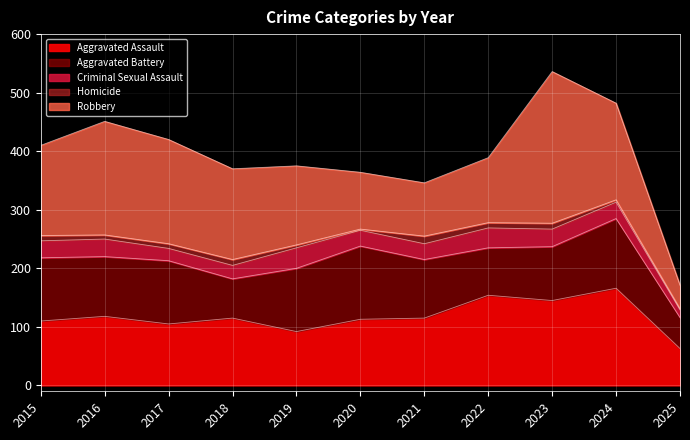

At 2021, list the series in order from largest to smallest.

Aggravated Assault, Aggravated Battery, Robbery, Criminal Sexual Assault, Homicide